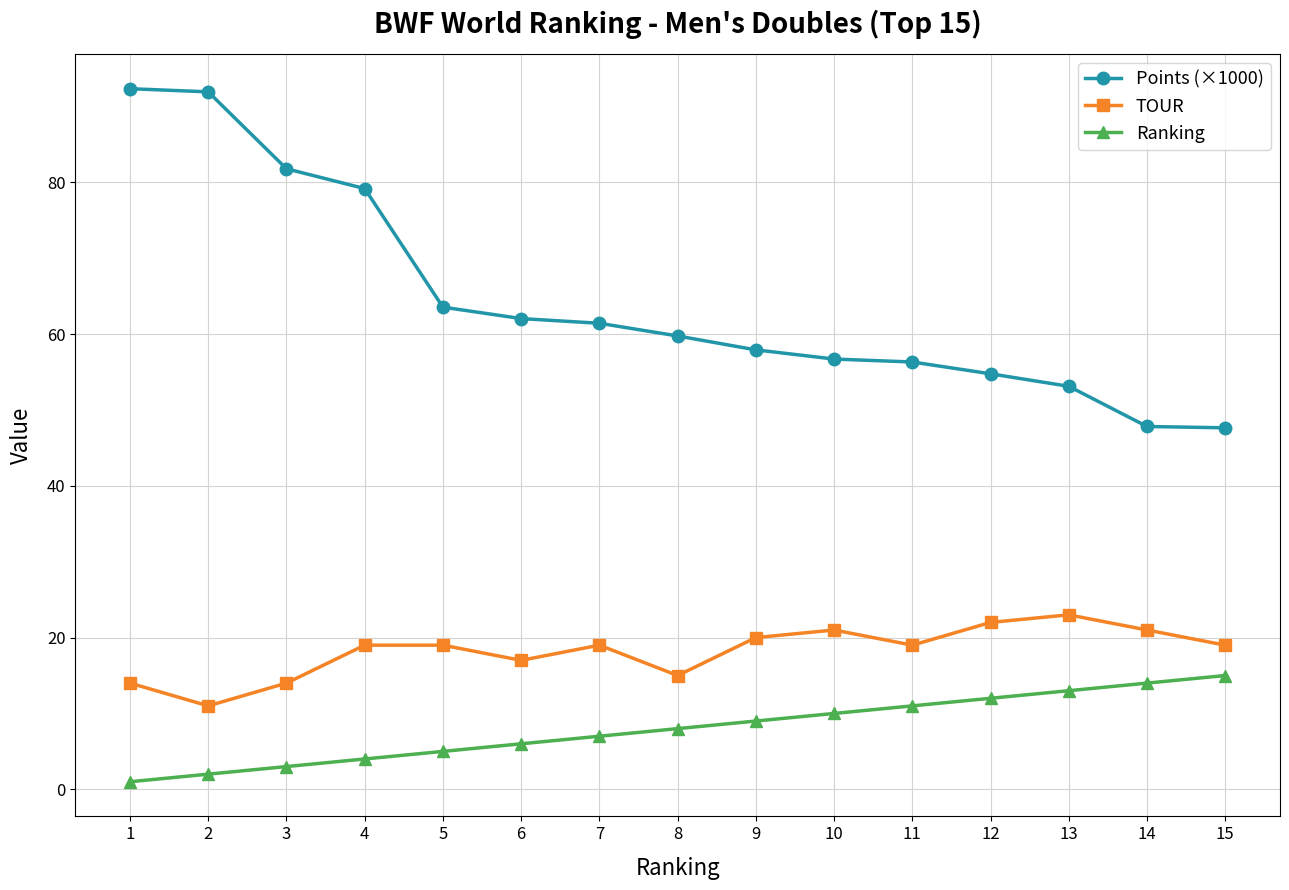

What is the sum of the Points (×1000) values at 3 and 2?

173.7